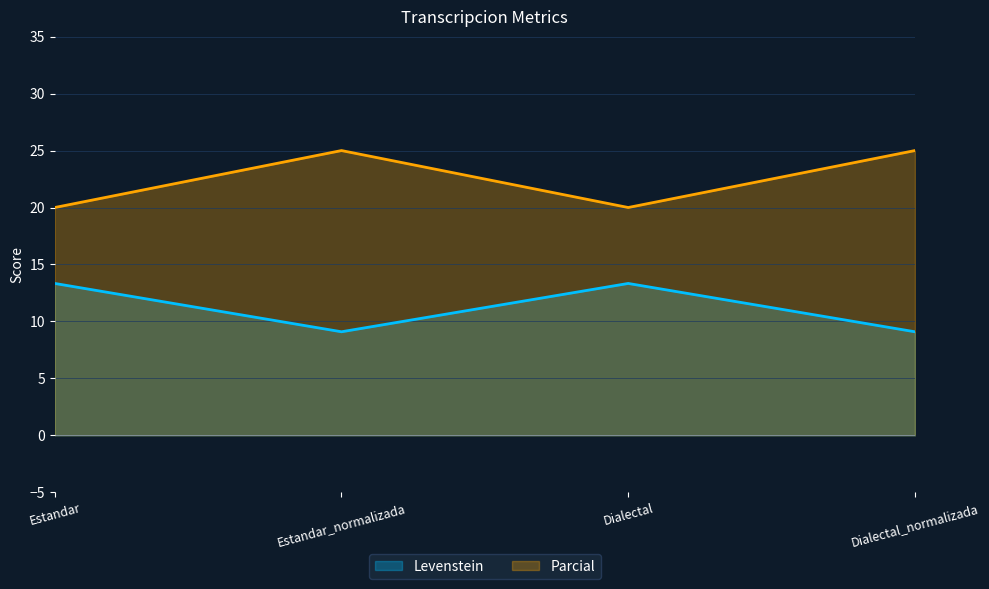

At which category is the sum across all series the highest?

Estandar_normalizada